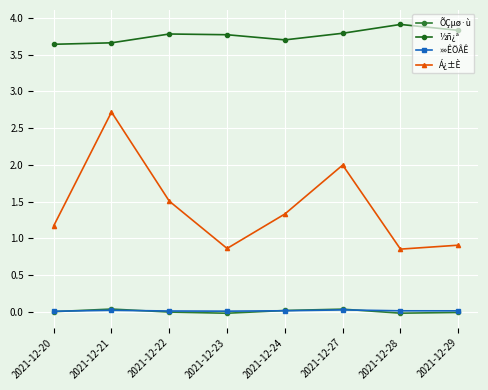

What is the total value across all series at 2021-12-24?

5.1